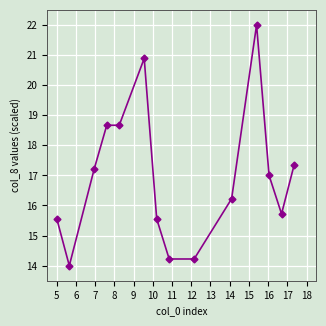

True or false: the data has more than 0 interior local peaks.

True